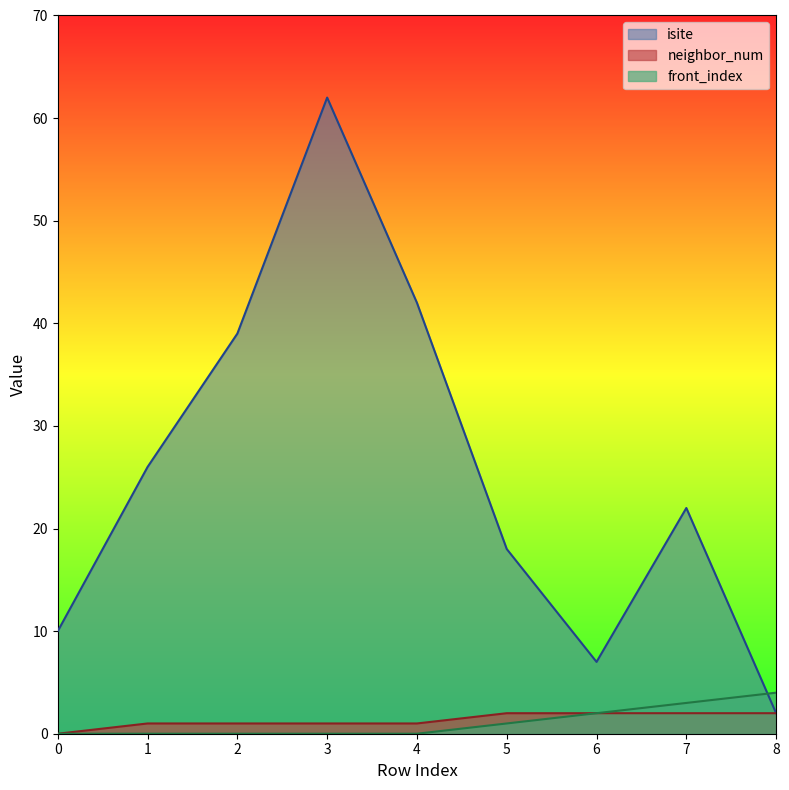

The neighbor_num series shows -1 at 0. True or false?

False